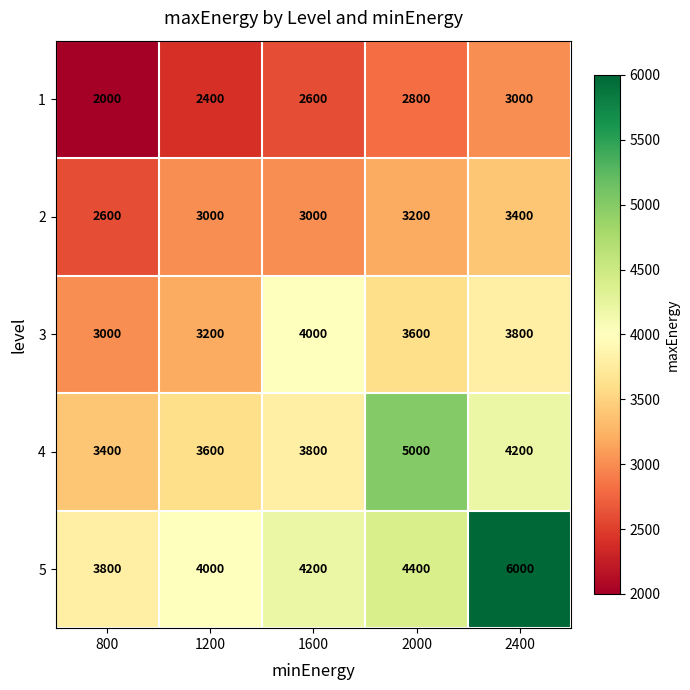

Which series has the widest spread of values?

5